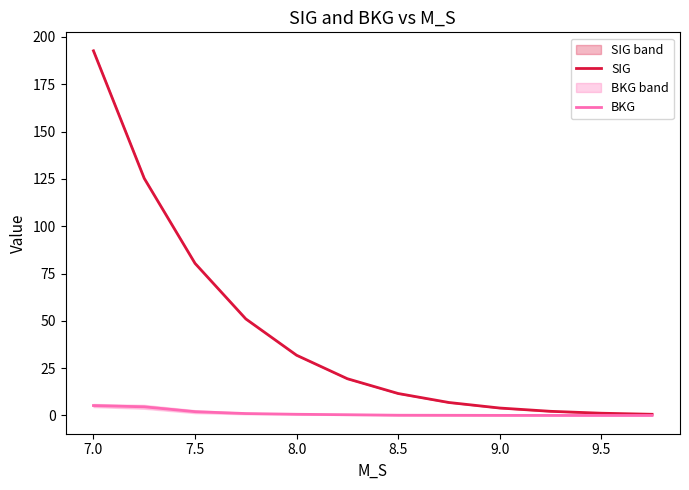

What is the difference between the maximum and minimum values in the SIG series?

192.0